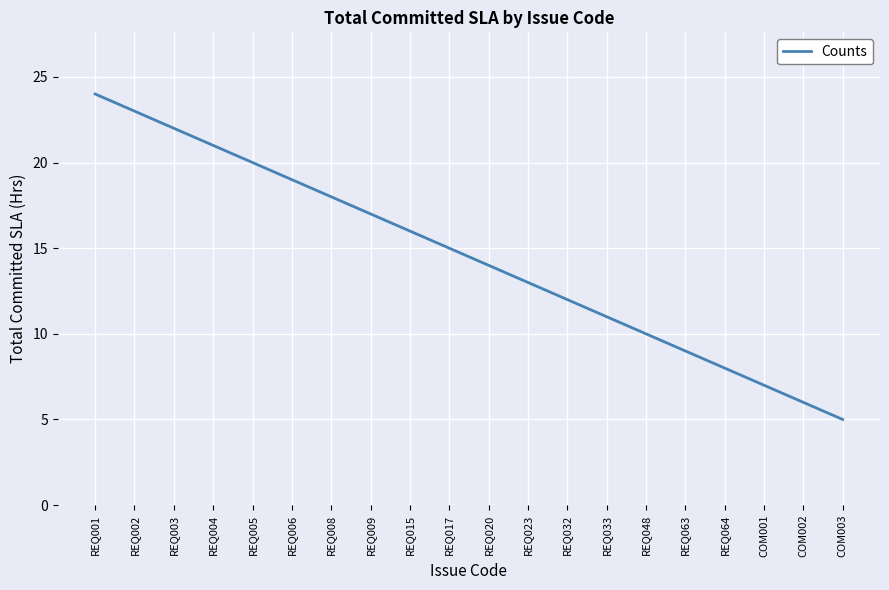

The value at REQ001 is 16. True or false?

False